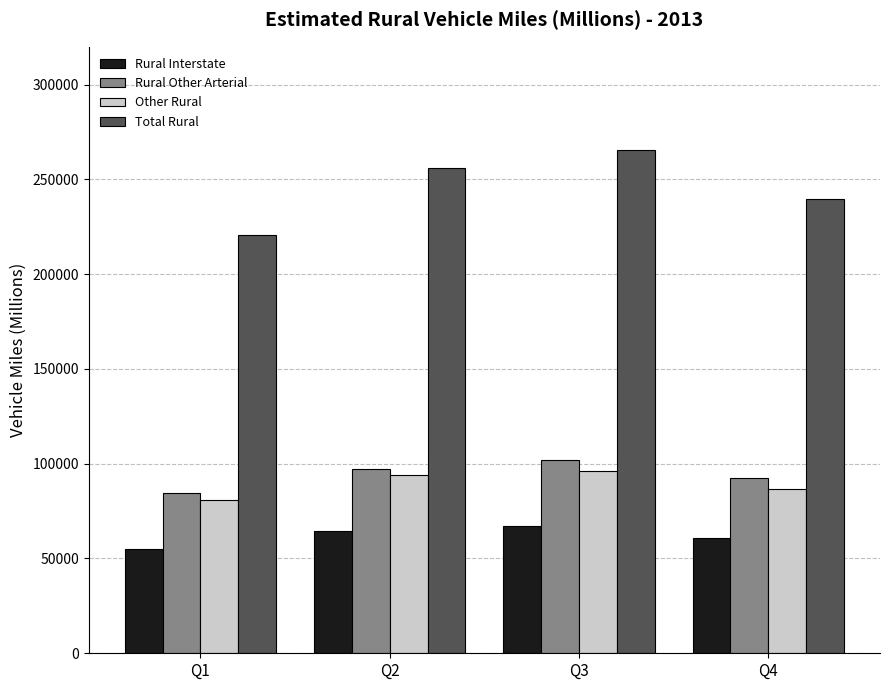

Reading right to left, extract all data points from this chart.

Rural Interstate: Q4=61051	Q3=67290	Q2=64606	Q1=55208
Rural Other Arterial: Q4=92284	Q3=101886	Q2=97090	Q1=84291
Other Rural: Q4=86453	Q3=96166	Q2=94152	Q1=81036
Total Rural: Q4=239789	Q3=265341	Q2=255848	Q1=220535